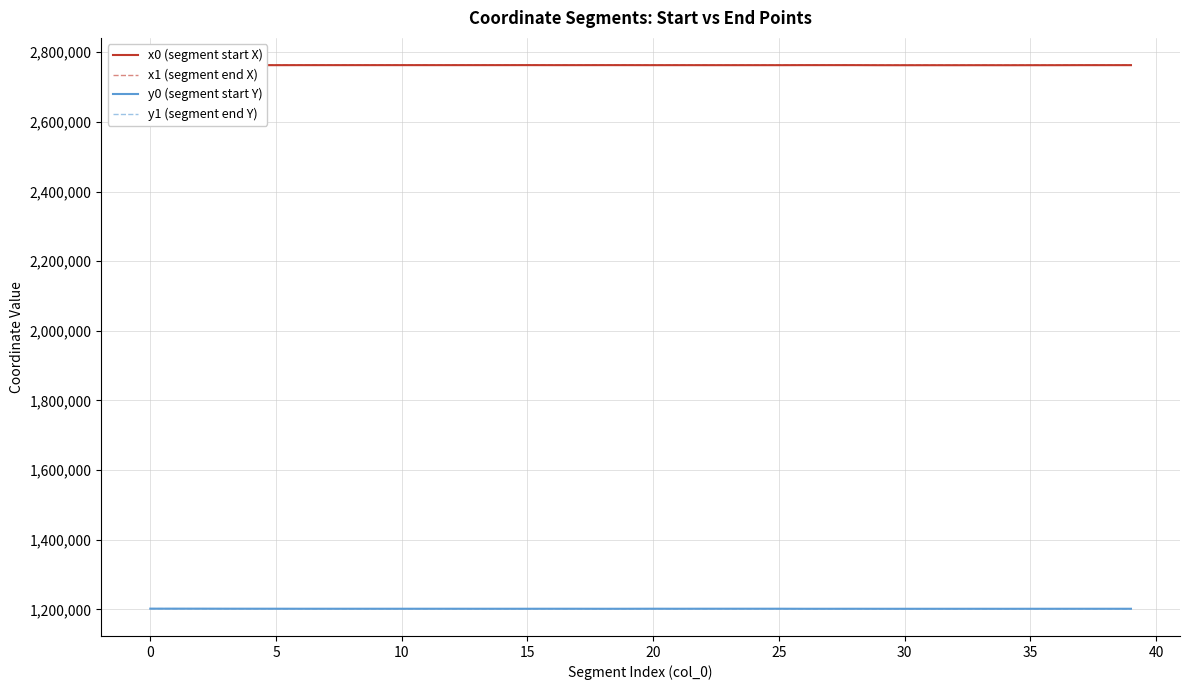

What is the maximum value for y1 (segment end Y)?

1202217.2